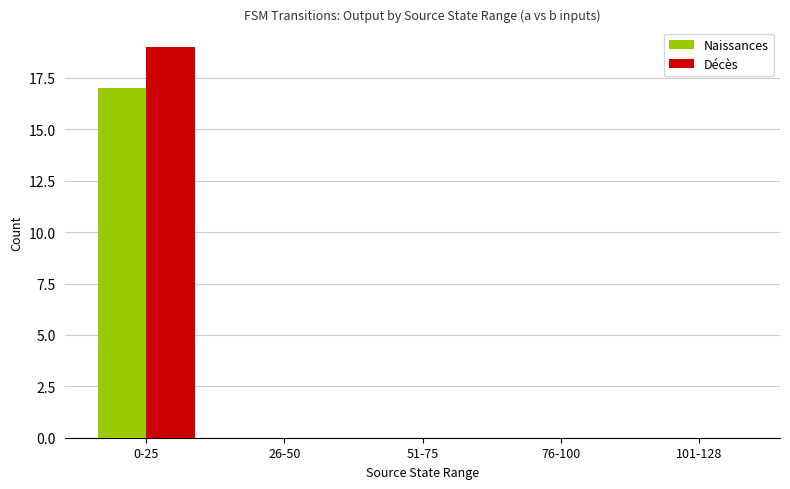

What is the sum of all Naissances values?

17